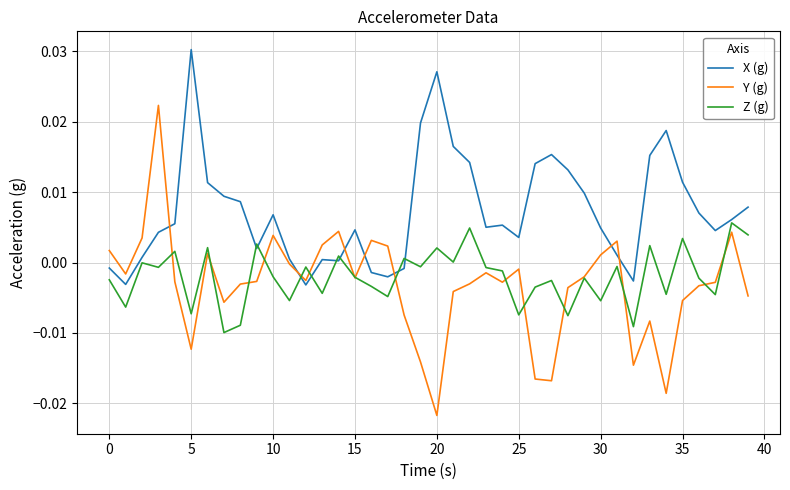

Which series has the largest total across all categories?

X (g)